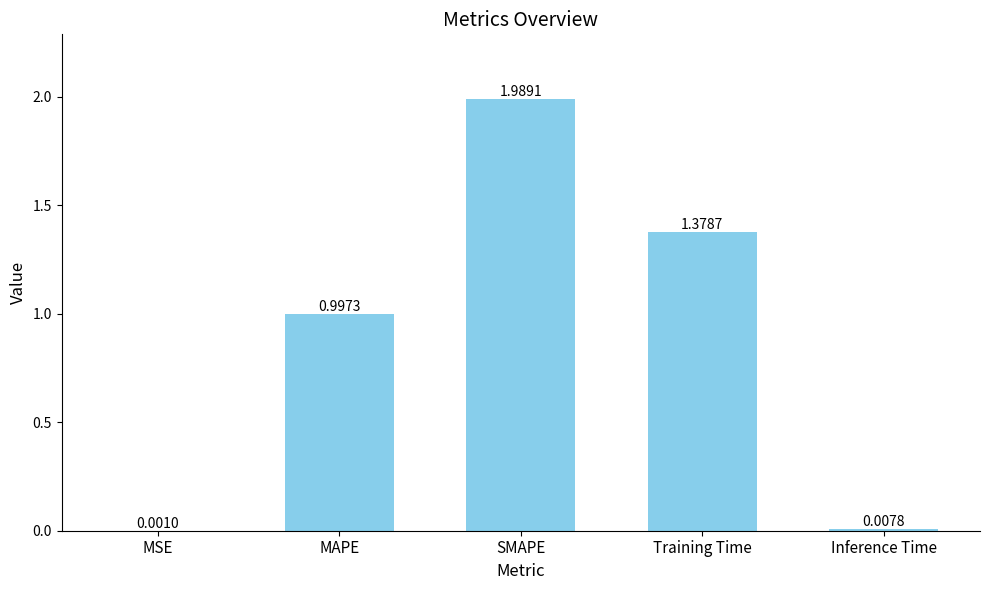

What is the sum of all values?

4.4